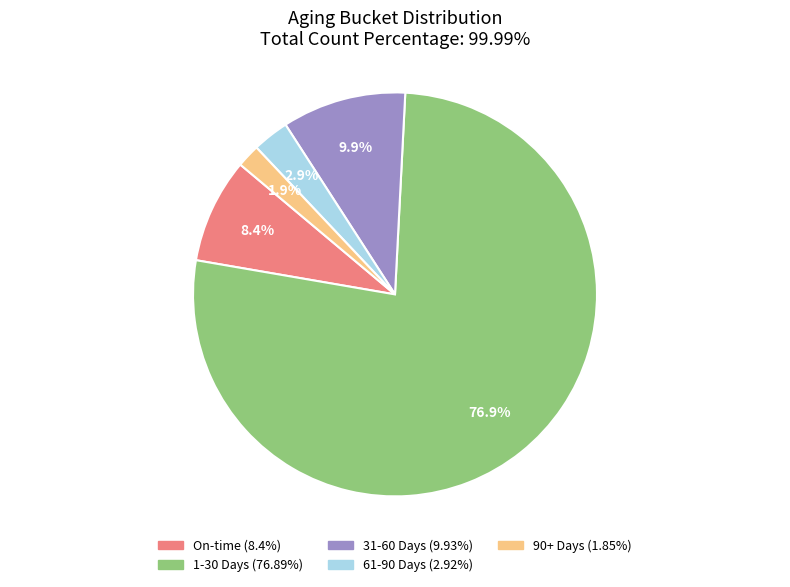

What is the ratio of the value at 1-30 Days to the value at On-time?

9.2